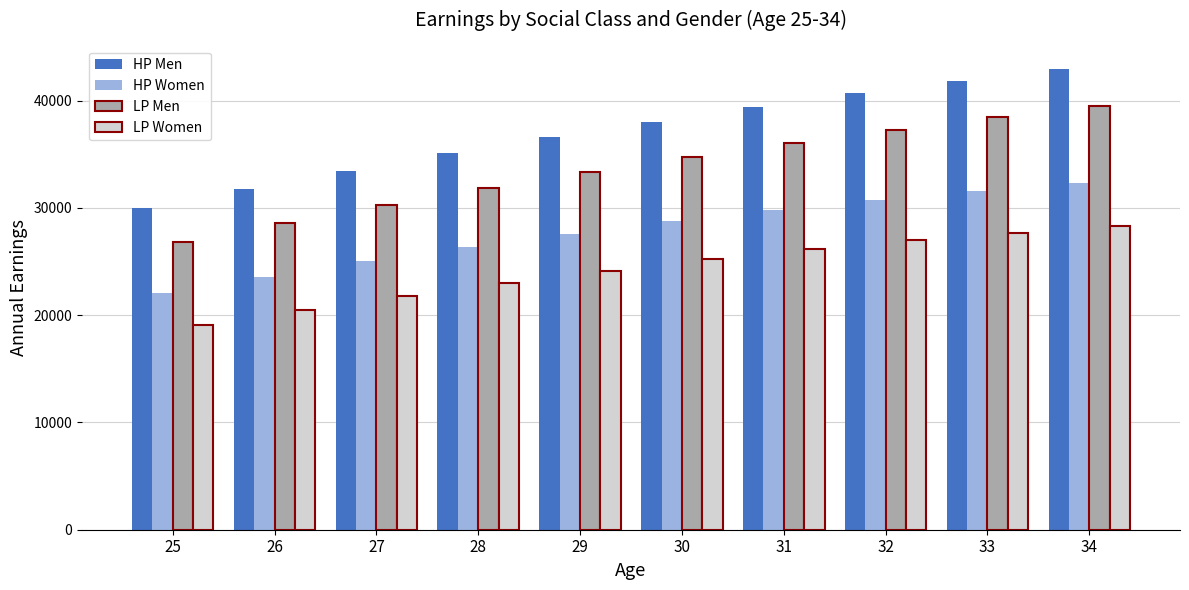

How many groups of bars are there?

10